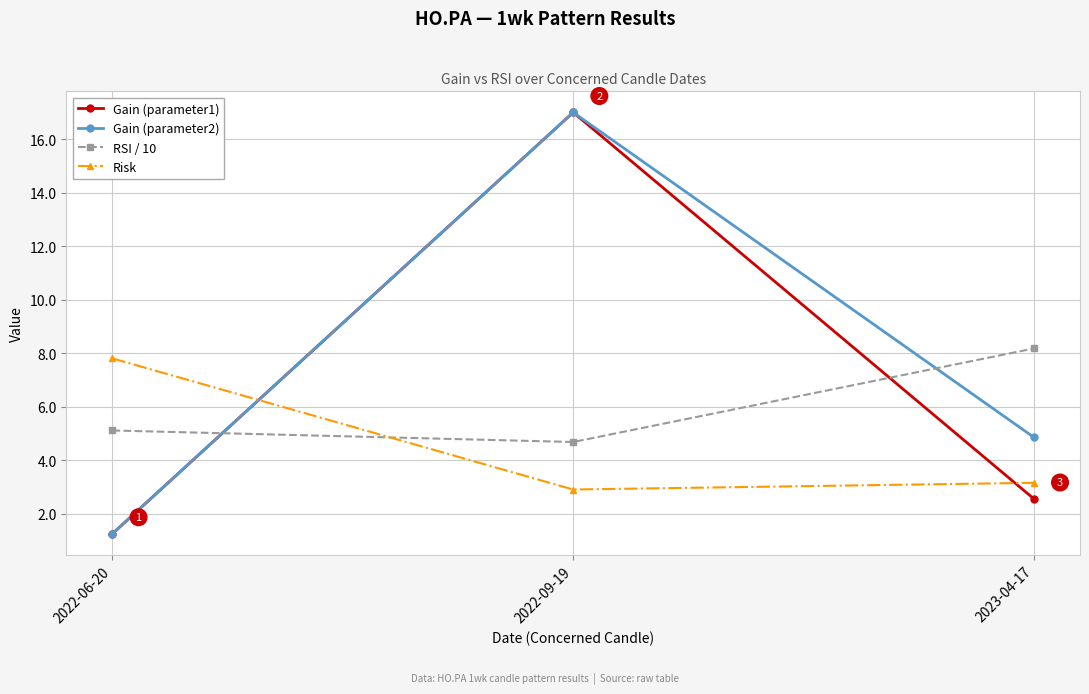

How many distinct data groups are displayed?

4